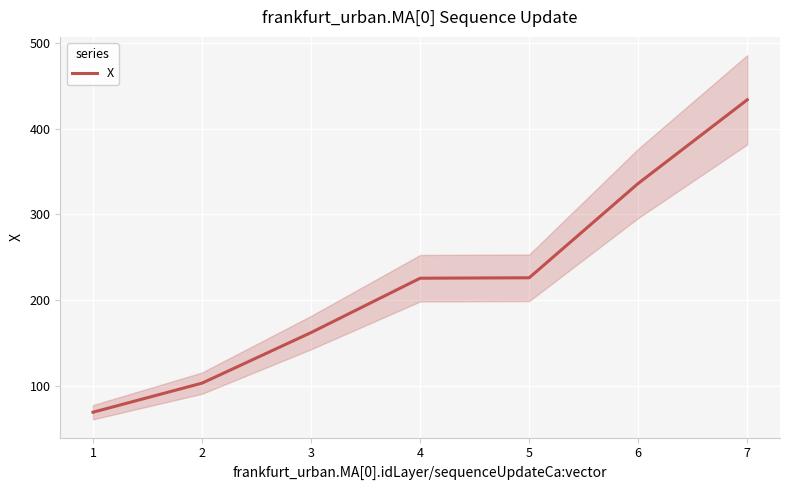

What is the minimum value for X?

69.5